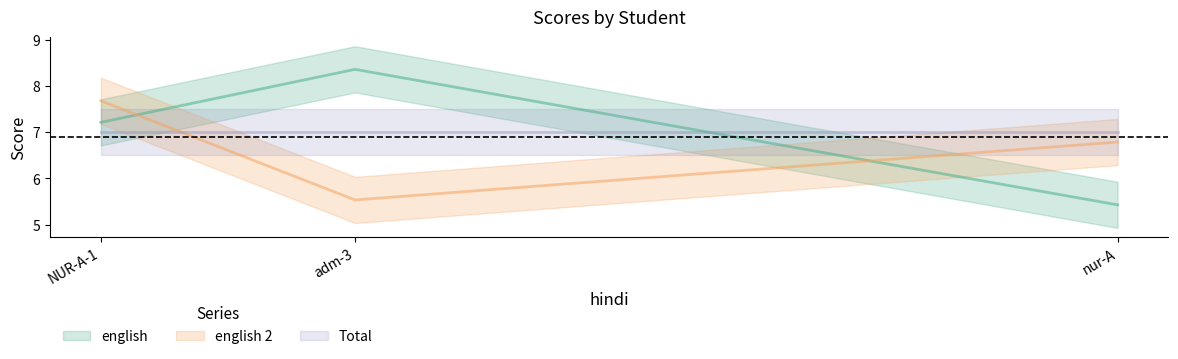

At which category is the sum across all series the highest?

NUR-A-1